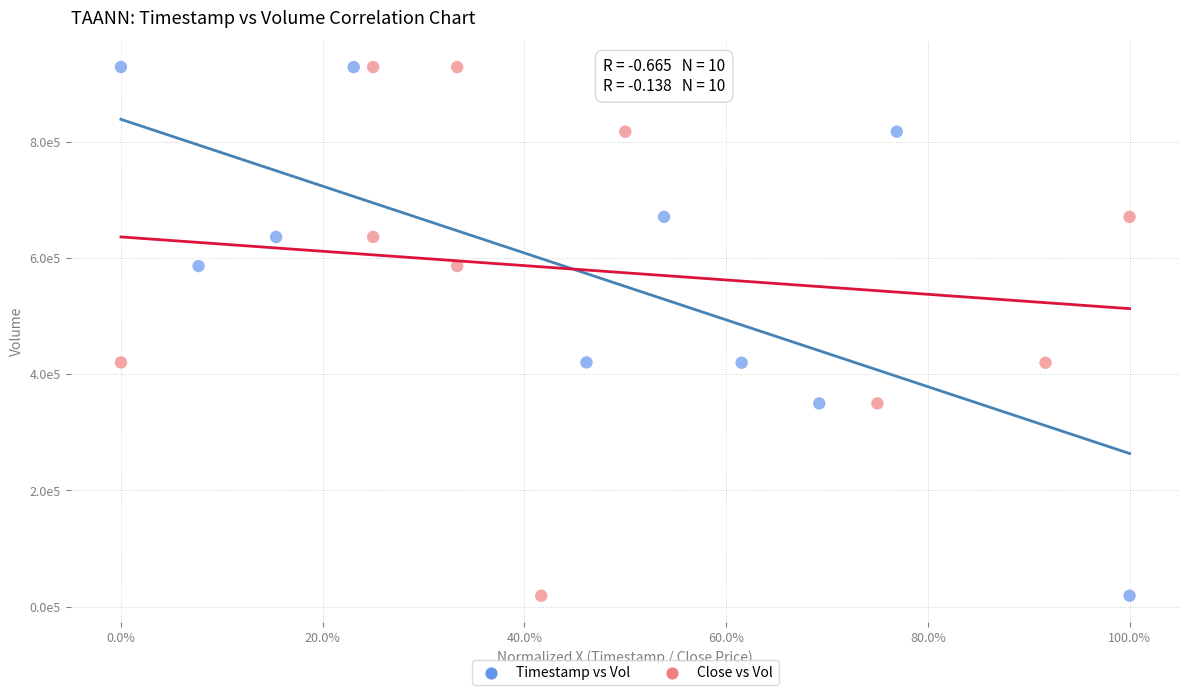

What are all the series names shown in the legend?

Timestamp vs Vol, Close vs Vol